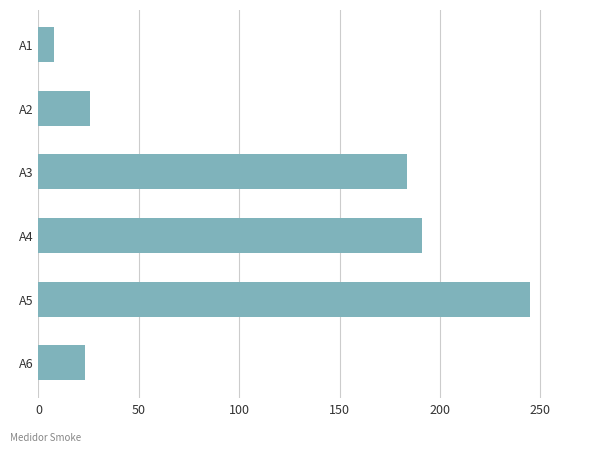

What is the value of the 1st bar from the top?

7.7